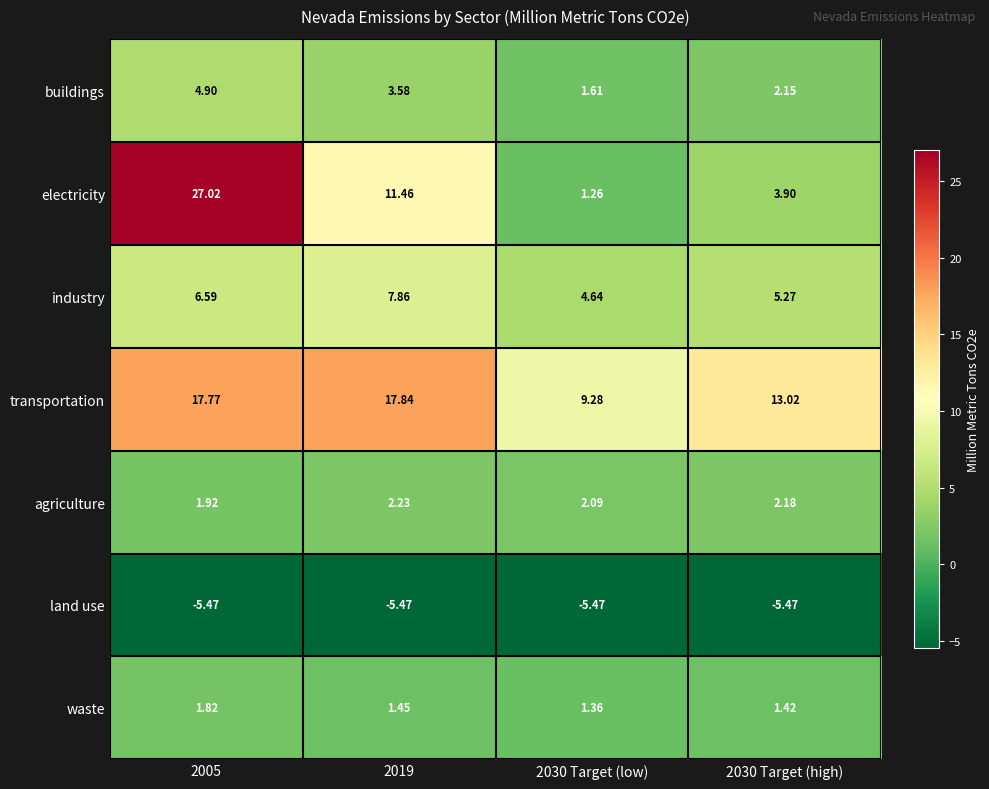

Rank the series by their maximum value, from highest to lowest.

electricity, transportation, industry, buildings, agriculture, waste, land use